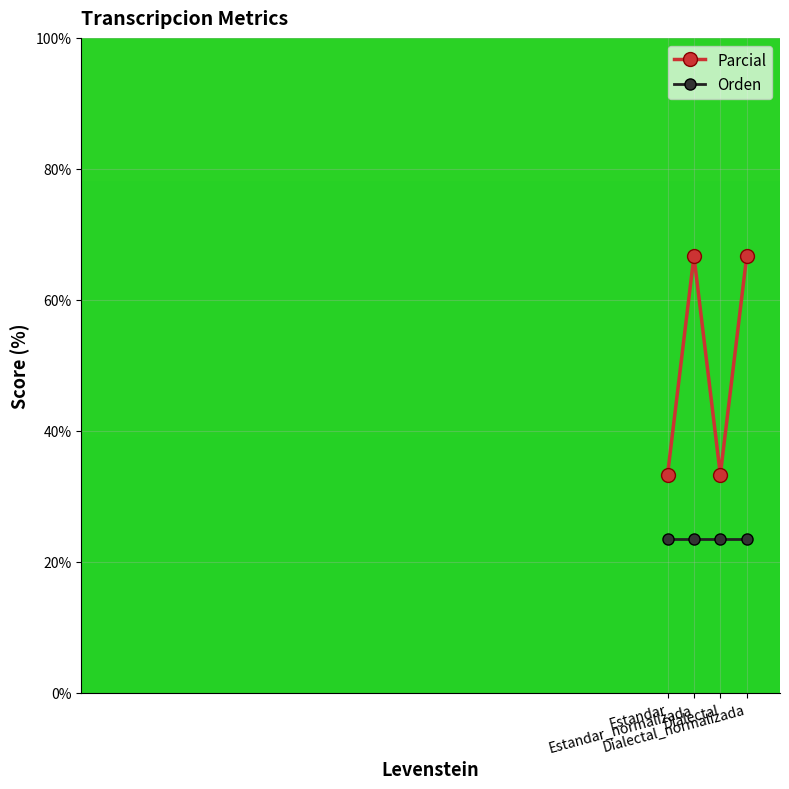

What are all the series names shown in the legend?

Parcial, Orden